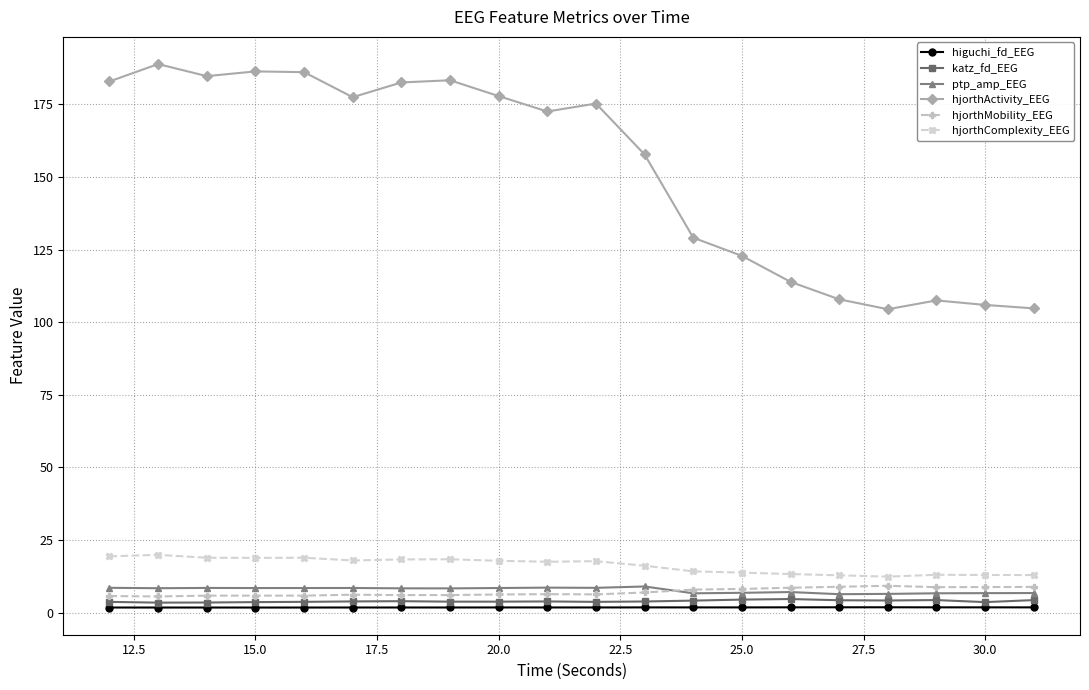

True or false: ptp_amp_EEG has more than 2 interior local peaks.

True